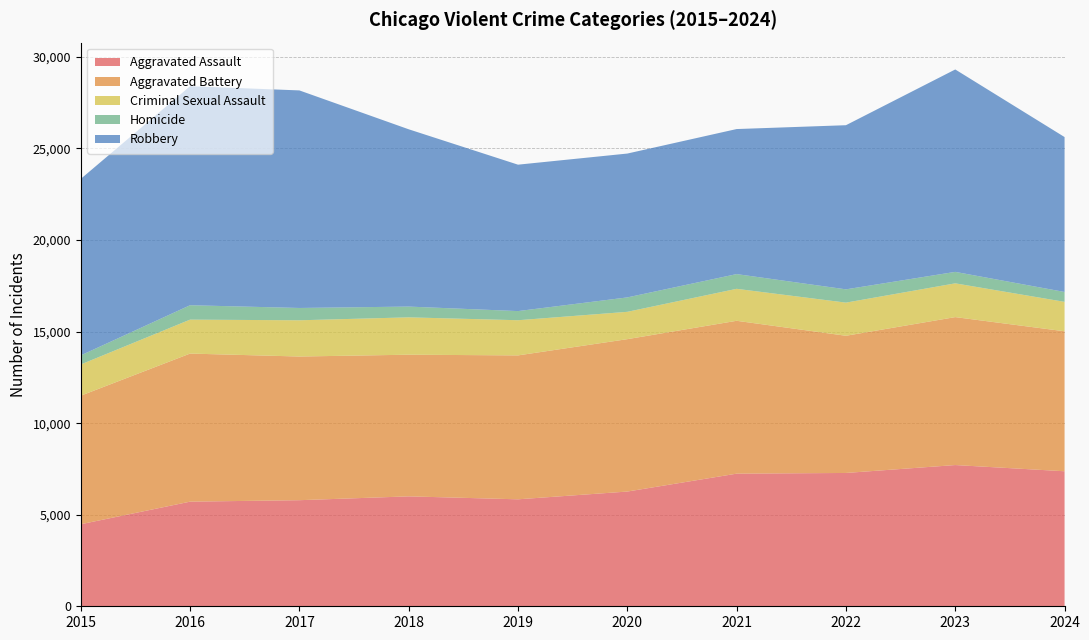

Reading left to right, what are all the values shown in this chart?

Aggravated Assault: 4480	5713	5793	6002	5841	6265	7242	7280	7712	7373
Aggravated Battery: 7019	8086	7845	7735	7858	8321	8347	7491	8078	7643
Criminal Sexual Assault: 1705	1854	1979	2040	1921	1493	1746	1810	1844	1608
Homicide: 496	786	672	588	499	787	804	725	626	539
Robbery: 9638	11960	11880	9681	7995	7855	7920	8963	11053	8459